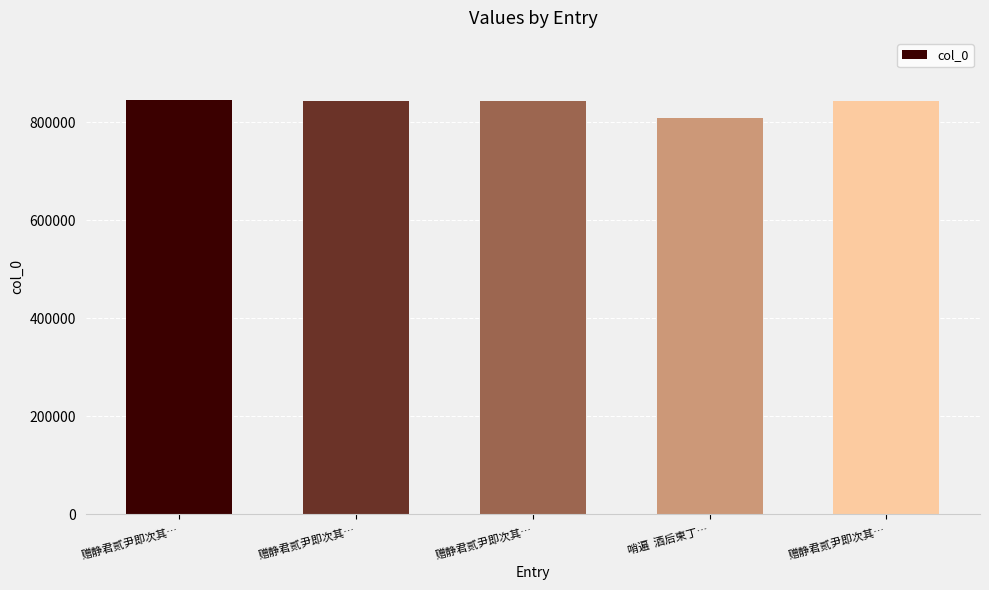

What is the difference between the values at 哨遍  酒后柬丁… and 赠静君贰尹即次其…?

37096